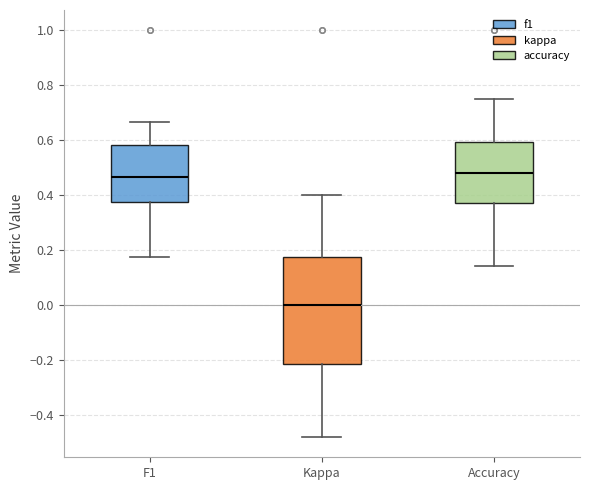

Reading left to right, transcribe this box plot: for each box, give where its median line is, the range the box spans, and where its two whiskers end, as read against the y-axis. The values are not printed on the chart, so give them approximately, as read against the axis.

F1: median 0.46, box 0.38 to 0.58, whiskers 0.18 to 0.66
Kappa: median 0.00, box -0.22 to 0.18, whiskers -0.48 to 0.40
Accuracy: median 0.48, box 0.38 to 0.60, whiskers 0.14 to 0.76